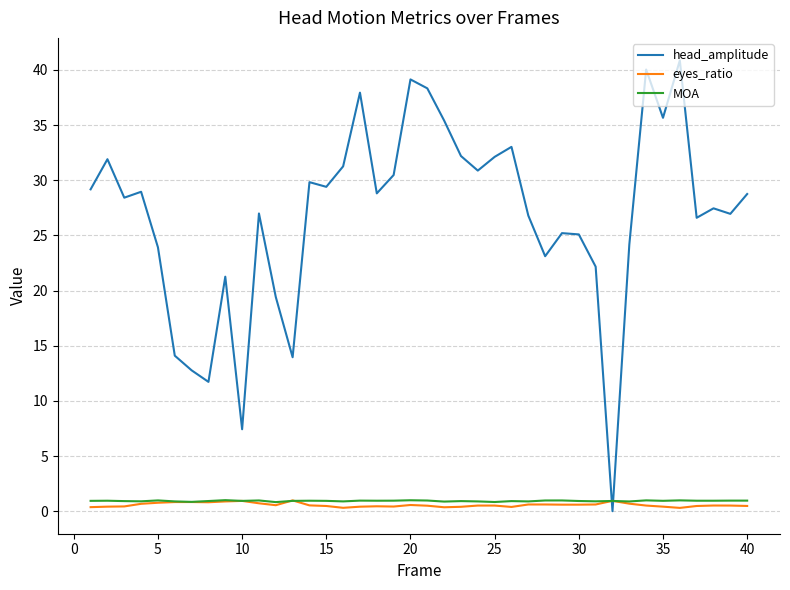

Does the chart display data point markers on the line(s)?

No